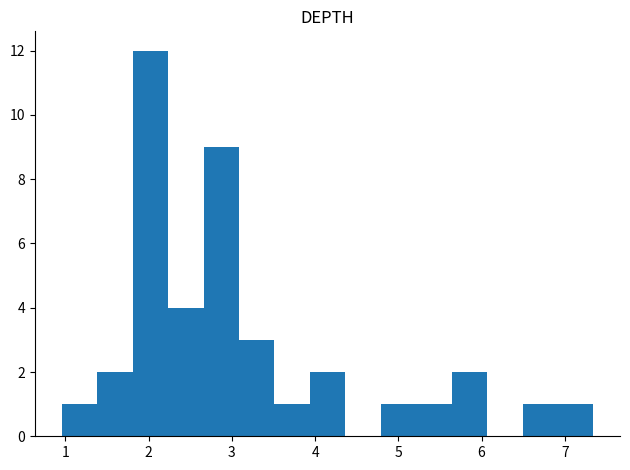

Reading left to right, list every bar in this chart as the range it spans on the x-axis followed by its height. Neither the bar edges nor the heights are printed on the chart, so give them approximately, as read against the axes.

1.0 to 1.4: 1
1.4 to 1.8: 2
1.8 to 2.2: 12
2.2 to 2.7: 4
2.7 to 3.1: 9
3.1 to 3.5: 3
3.5 to 3.9: 1
3.9 to 4.4: 2
4.4 to 4.8: 0
4.8 to 5.2: 1
5.2 to 5.6: 1
5.6 to 6.1: 2
6.1 to 6.5: 0
6.5 to 6.9: 1
6.9 to 7.3: 1